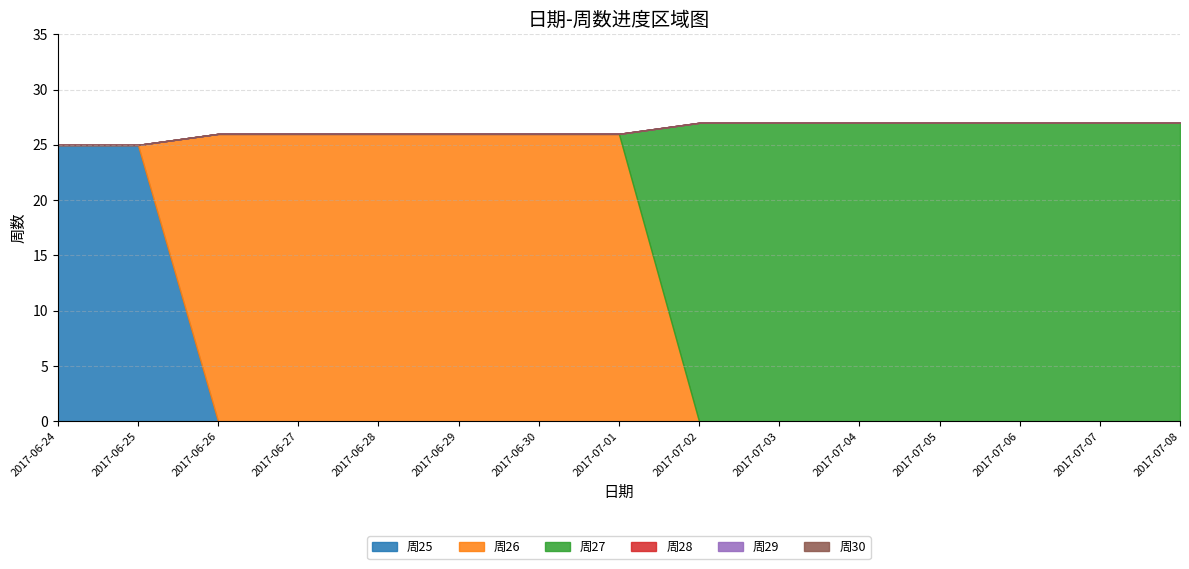

Does the chart have visible grid lines?

Yes